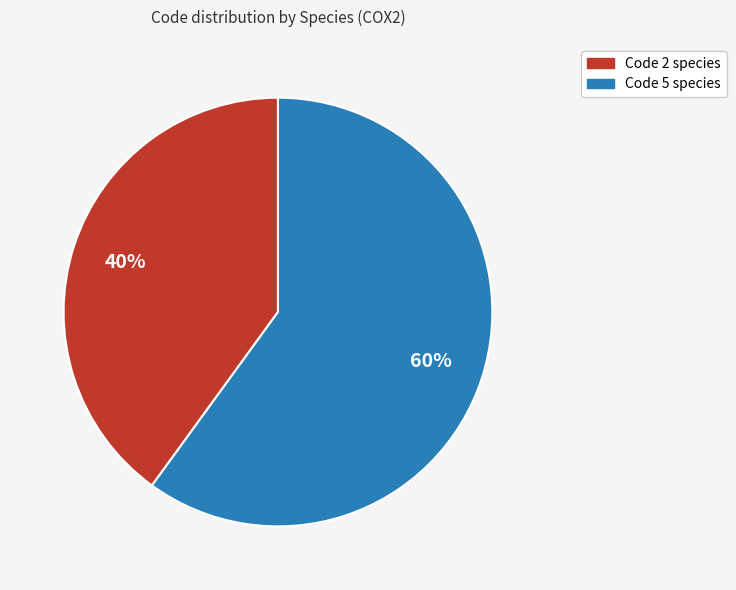

Does any single category account for the majority?

Yes